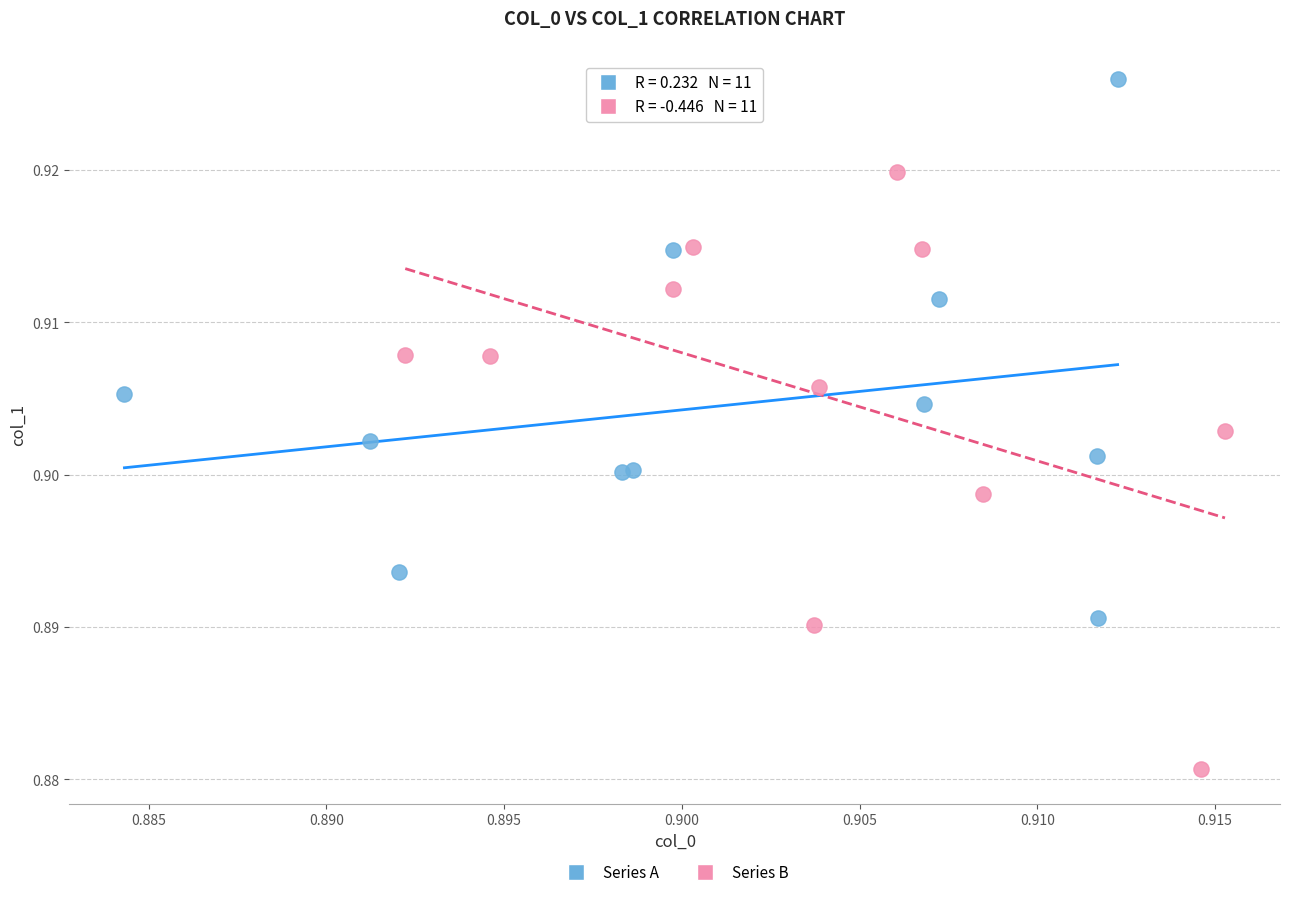

Which series has the largest Y range (max minus min)?

Series B